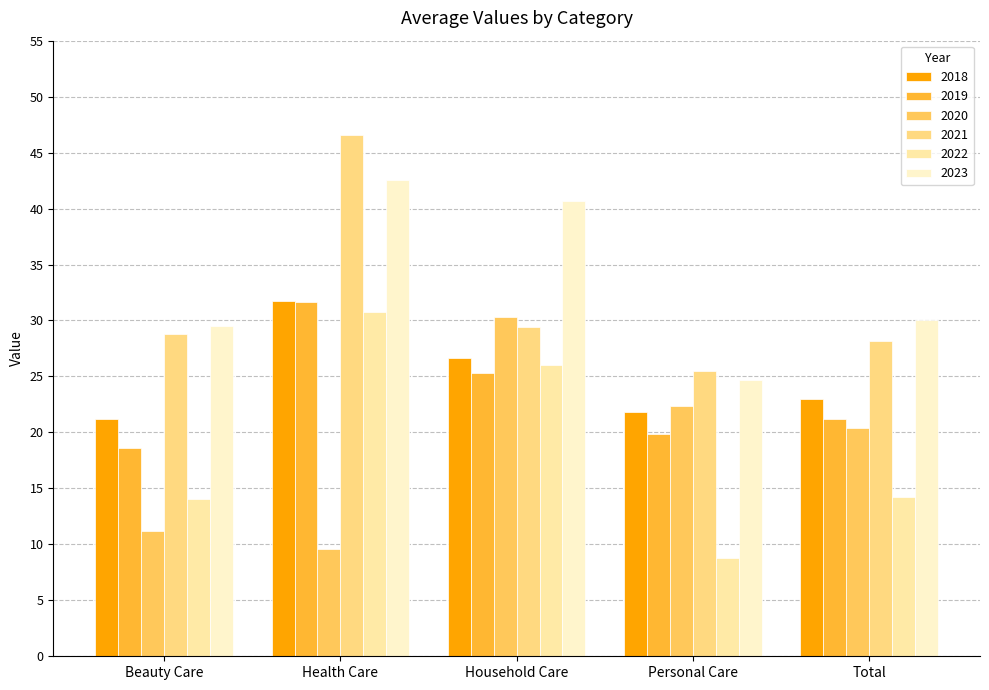

Which series has the largest range (max minus min)?

2022